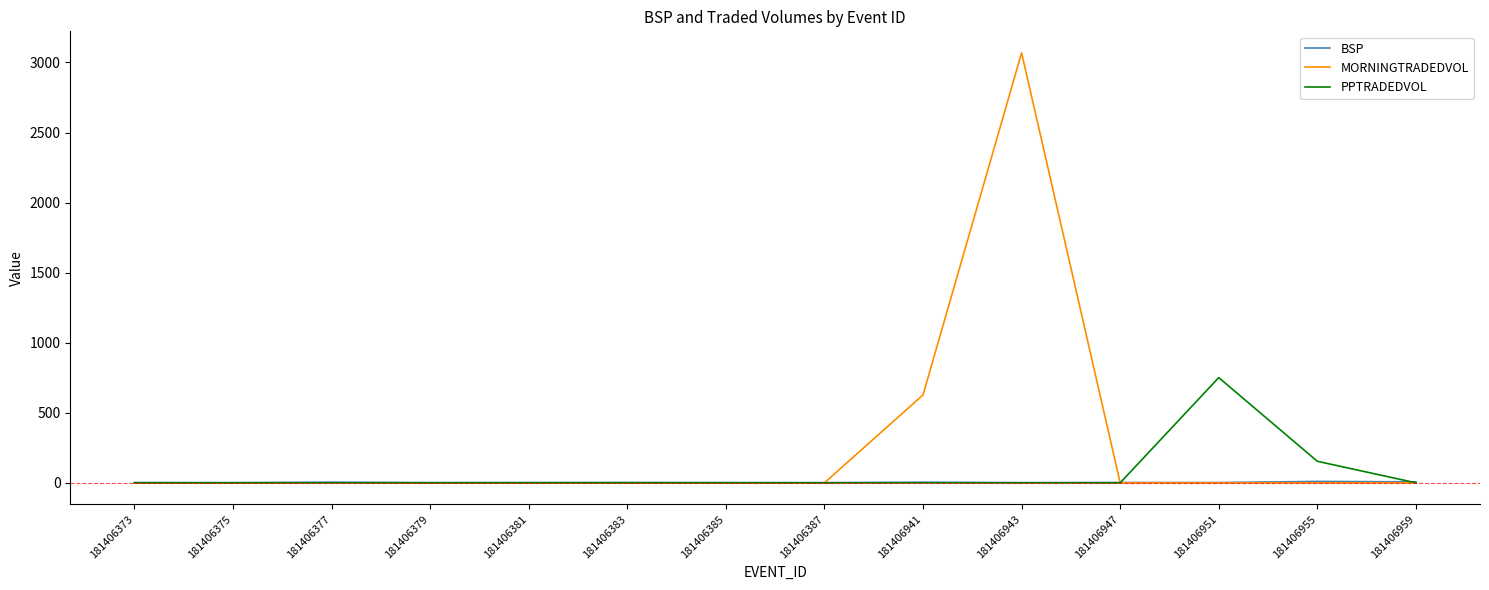

Where is MORNINGTRADEDVOL nearest to the value 1534?

181406941